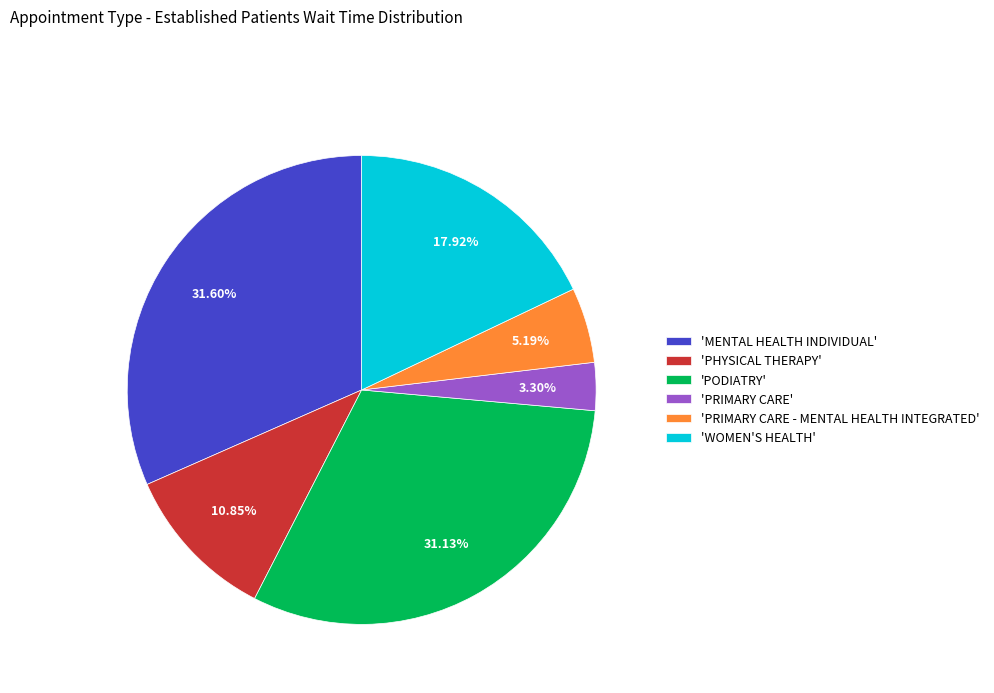

Does 'WOMEN'S HEALTH' account for over 50% of the chart?

No